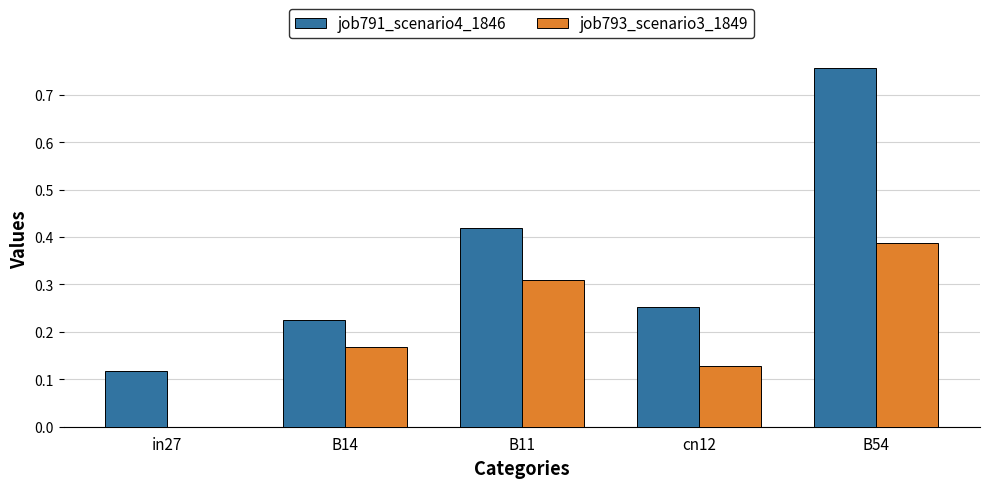

Which label corresponds to the largest value in the chart?

B54